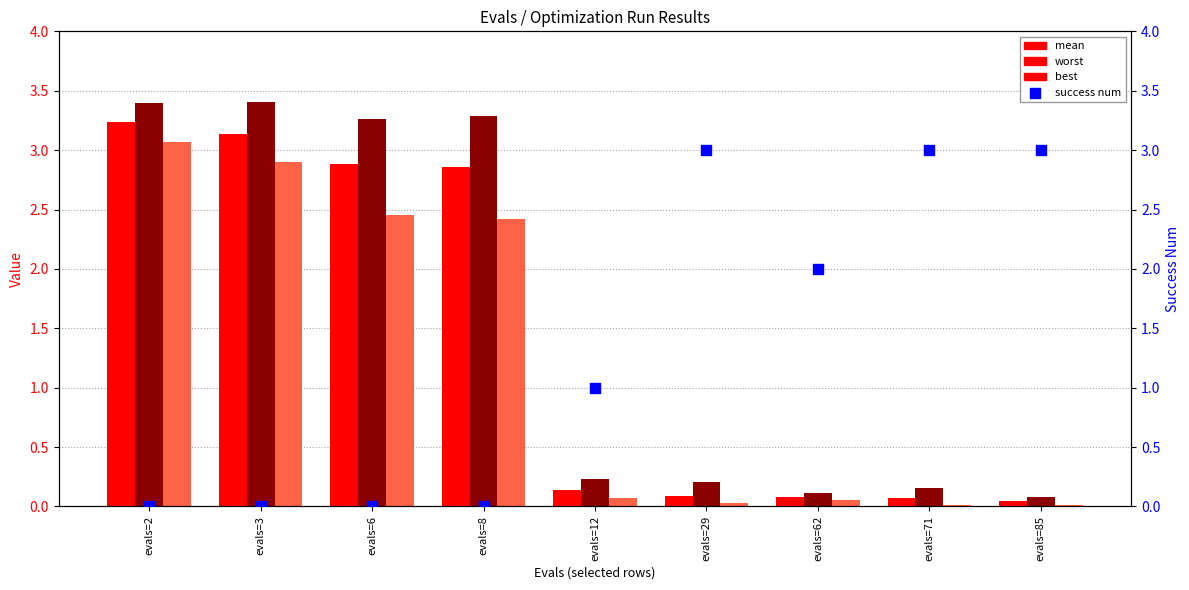

At how many categories does at least one series exceed 3?

4